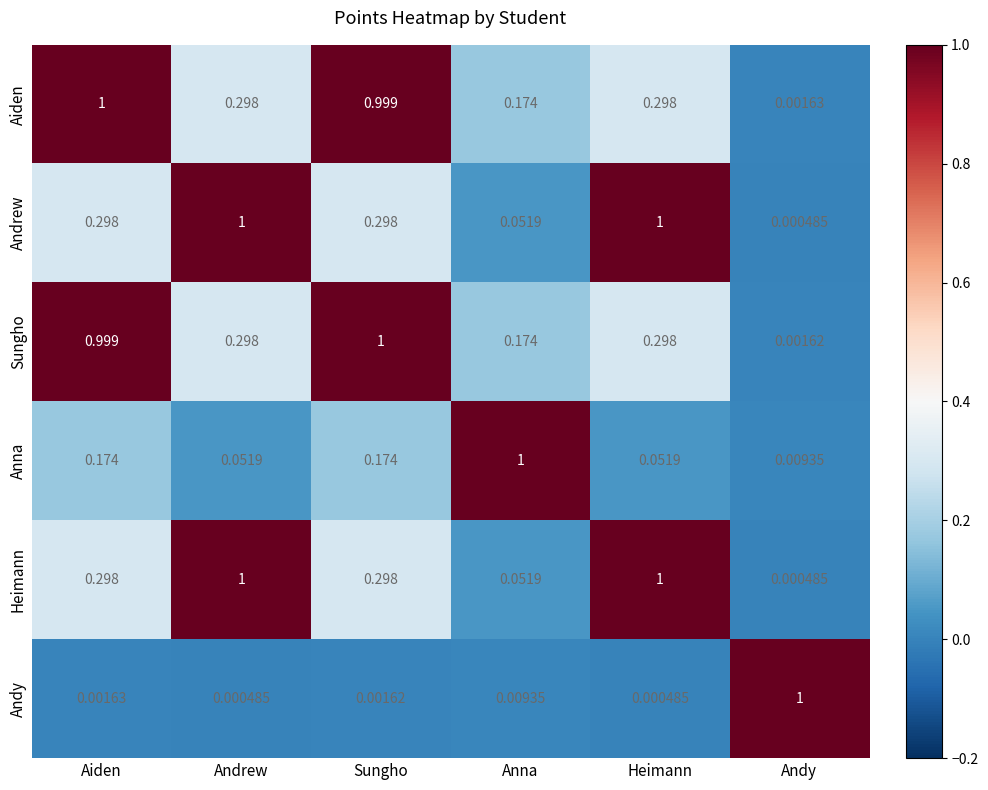

At which label is Anna closest to 0?

Andy